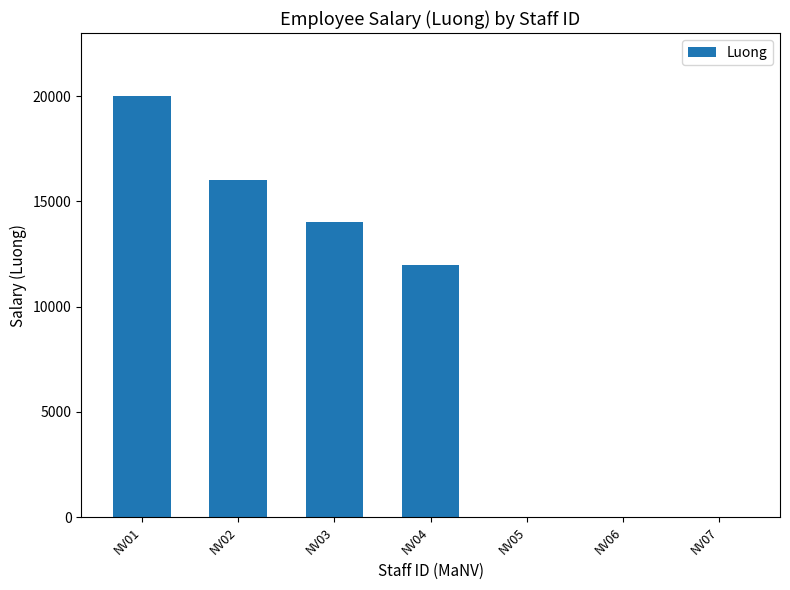

True or false: the data shows 20413 at NV04.

False